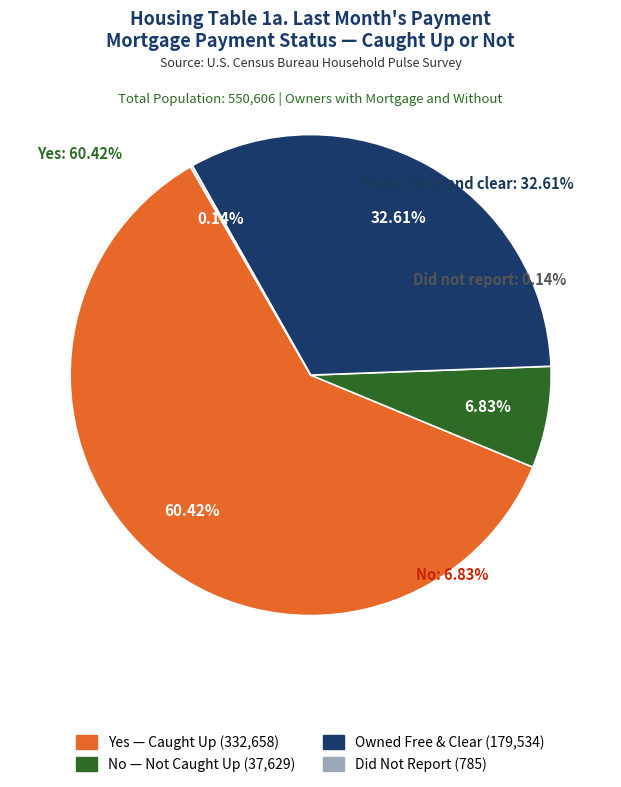

Count the number of slices in the pie.

4